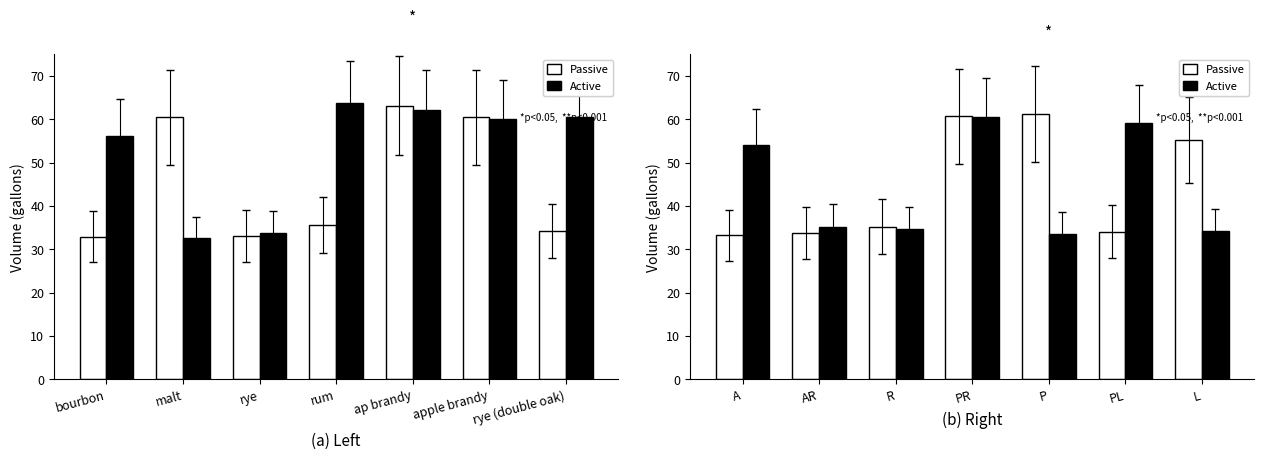

How many values in the Active series are below 35?

3